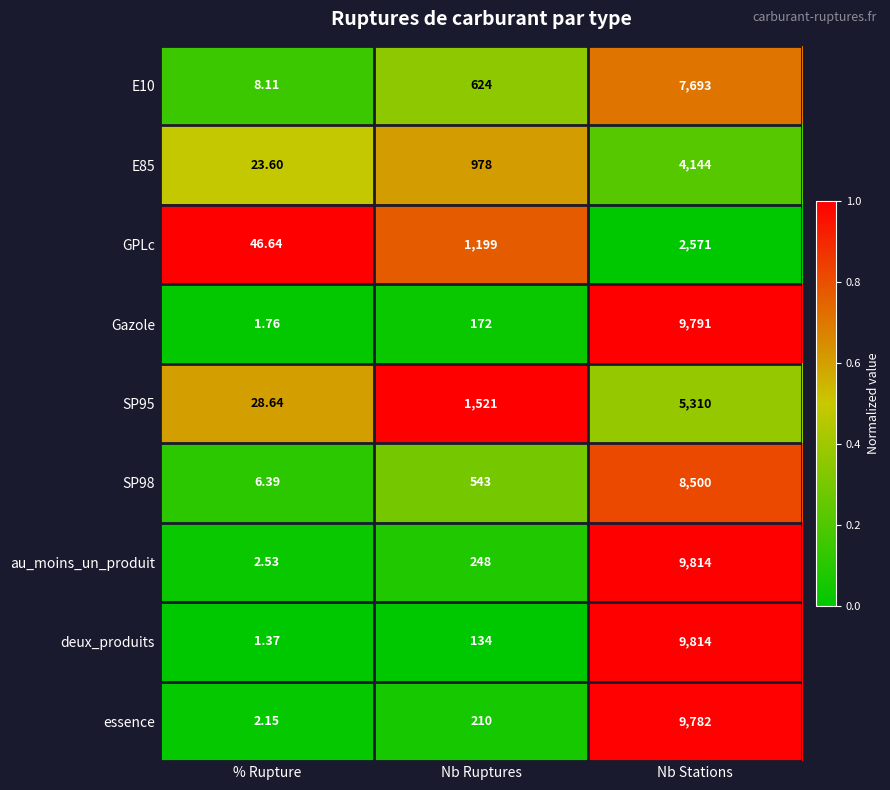

Which series has the largest range (max minus min)?

deux_produits